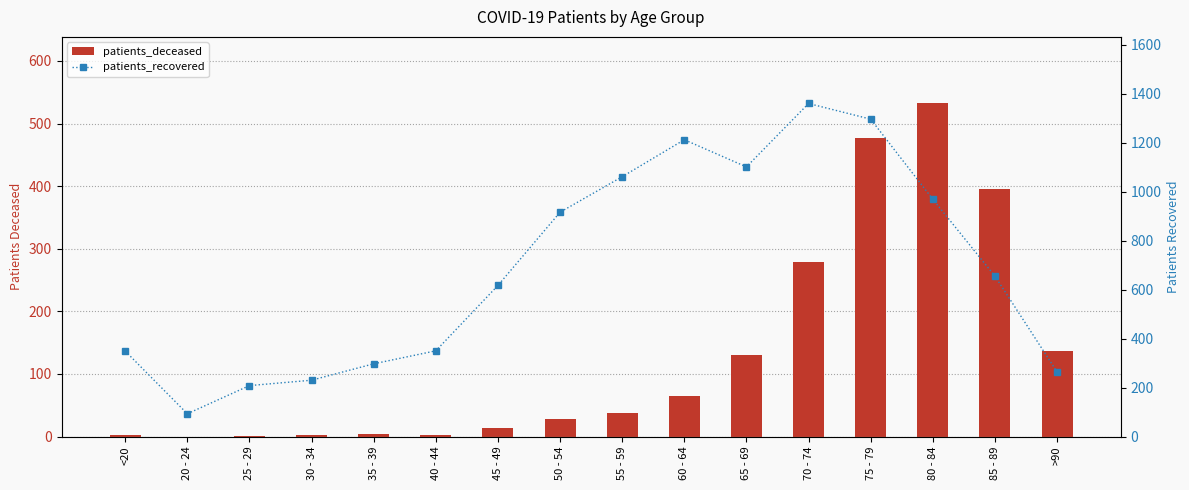

At which category does the chart reach its peak across all series?

70 - 74